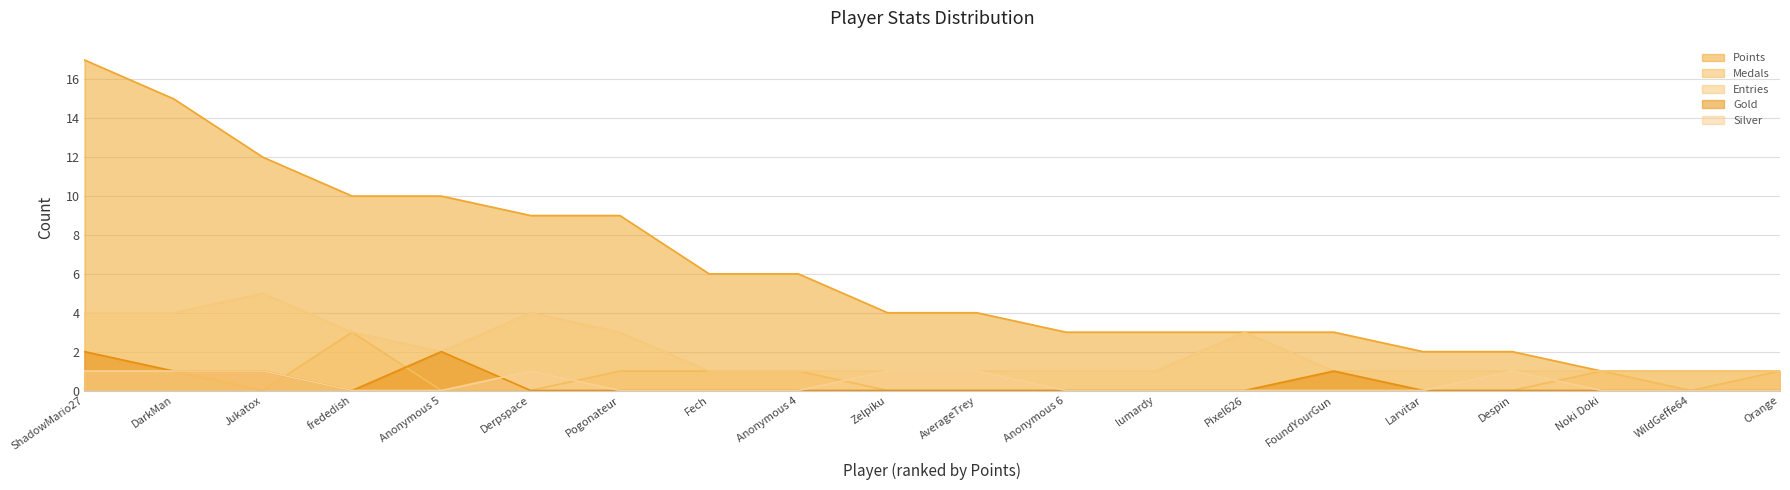

What is the difference between the maximum and second lowest values in the Points series?

16